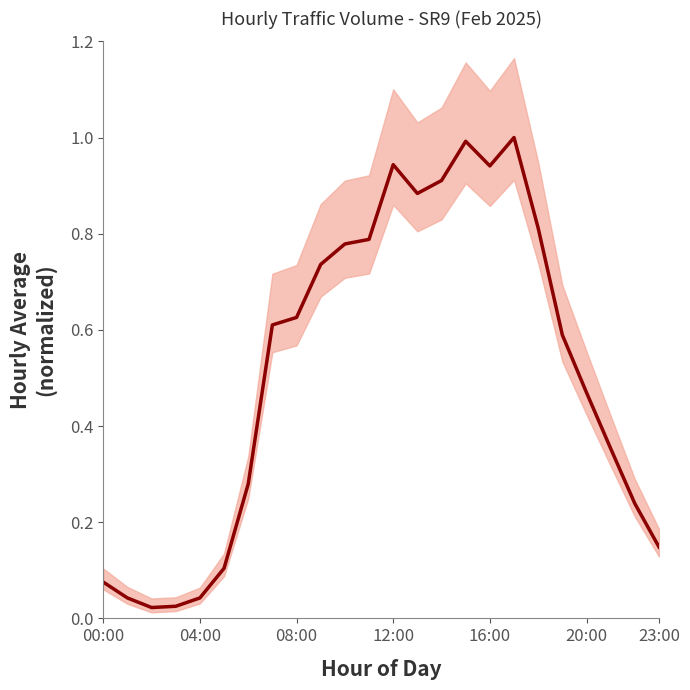

How many interior local peaks (higher than both neighbors) does the data have?

3